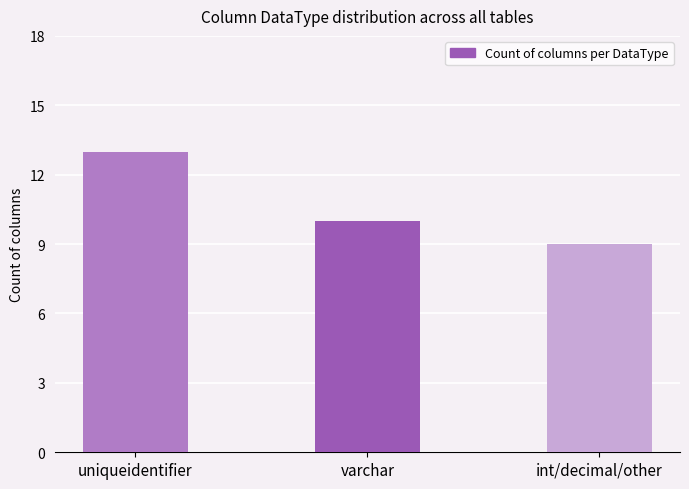

What is the value of the 3rd bar from the left?

9